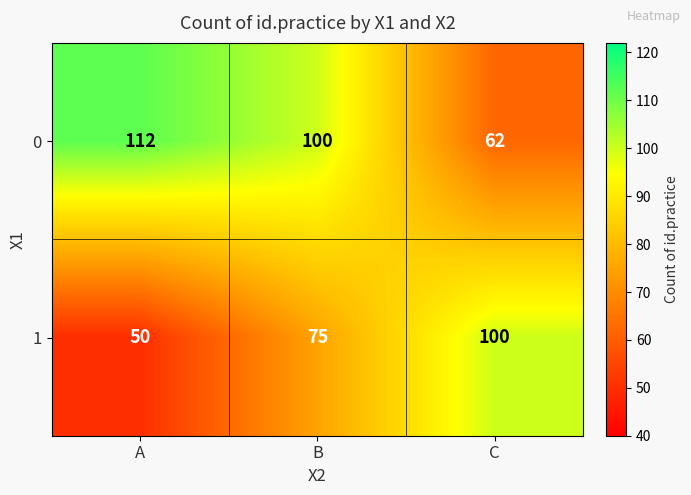

What is the spread (max minus min) of values at B?

25